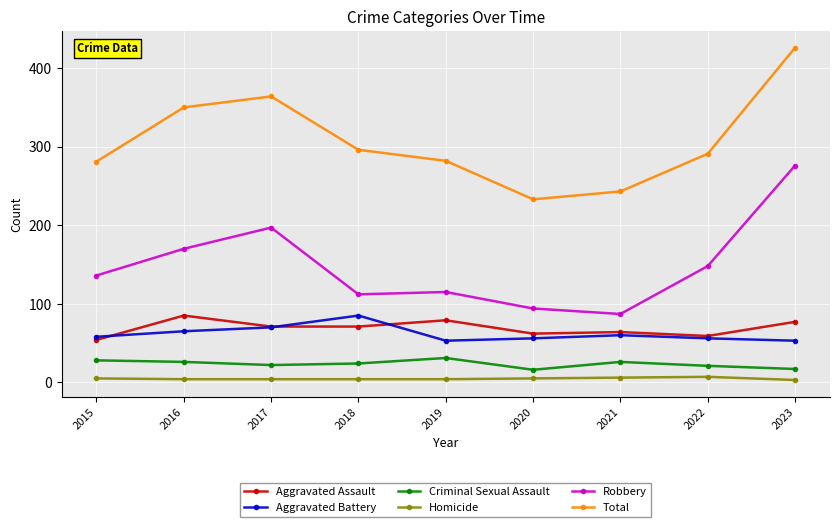

What is the difference between the Criminal Sexual Assault values at 2016 and 2015?

2